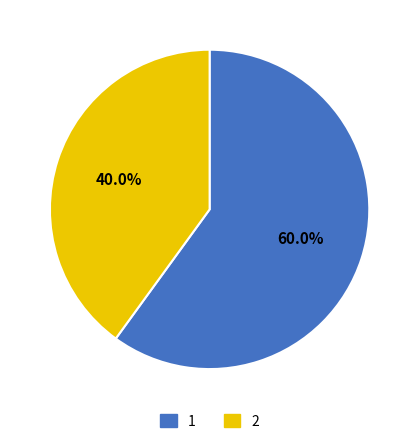

To the nearest percent, what is the difference between the largest and smallest slice percentages?

20%